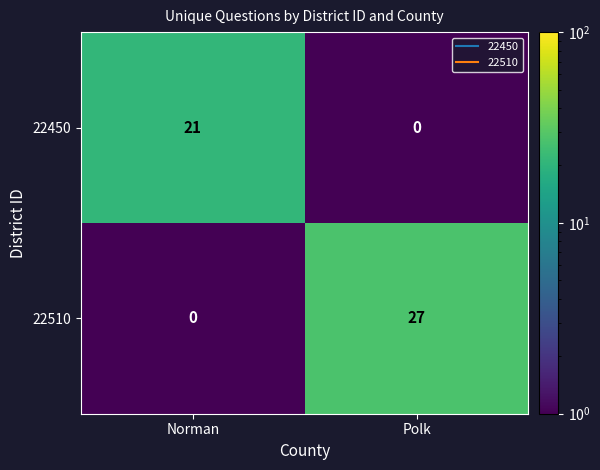

Reading right to left, extract all data points from this chart.

22450: Polk=0	Norman=21
22510: Polk=27	Norman=0